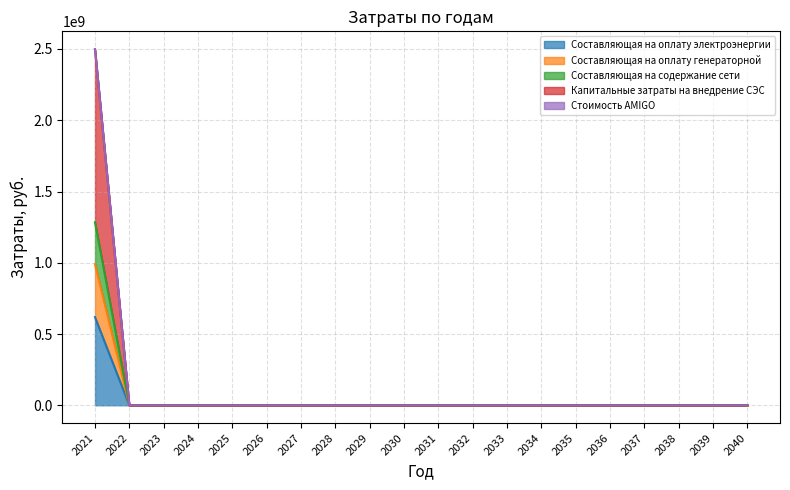

Which series has the widest spread of values?

Стоимость AMIGO